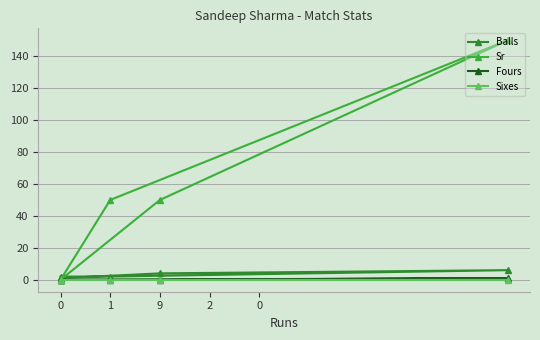

How many interior local peaks does the Balls series have?

1